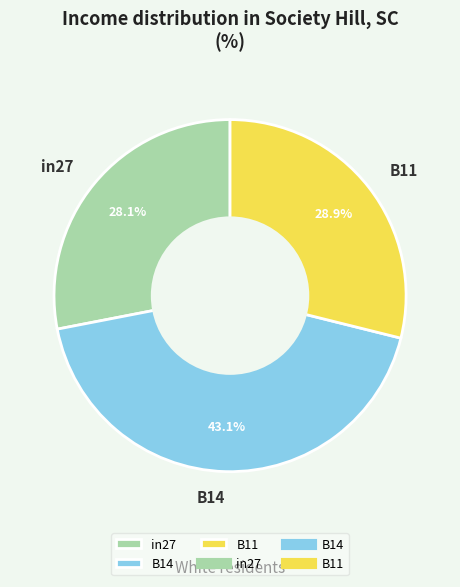

How many slices are in this pie chart?

3